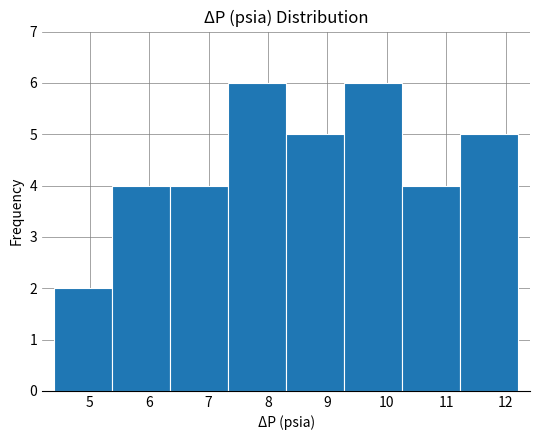

Reading left to right, list every bar in this chart as the range it spans on the x-axis followed by its height. Neither the bar edges nor the heights are printed on the chart, so give them approximately, as read against the axes.

4.4 to 5.4: 2
5.4 to 6.4: 4
6.4 to 7.3: 4
7.3 to 8.3: 6
8.3 to 9.3: 5
9.3 to 10.3: 6
10.3 to 11.2: 4
11.2 to 12.2: 5